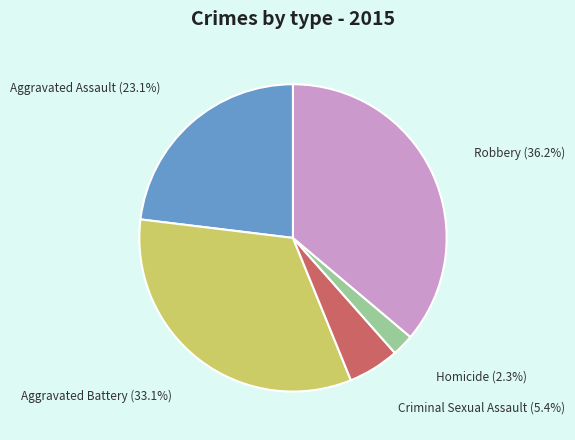

How many segments does this pie chart have?

5